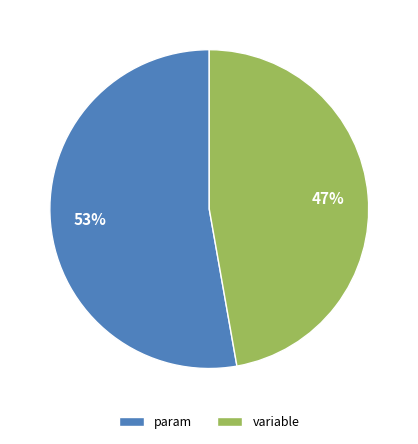

What is the largest slice in the pie chart?

param